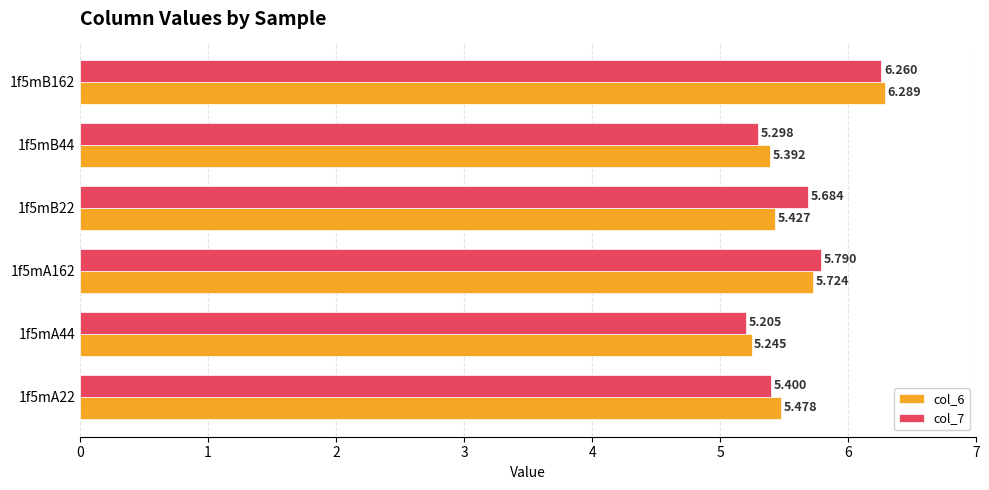

How many categories are shown in the chart?

6